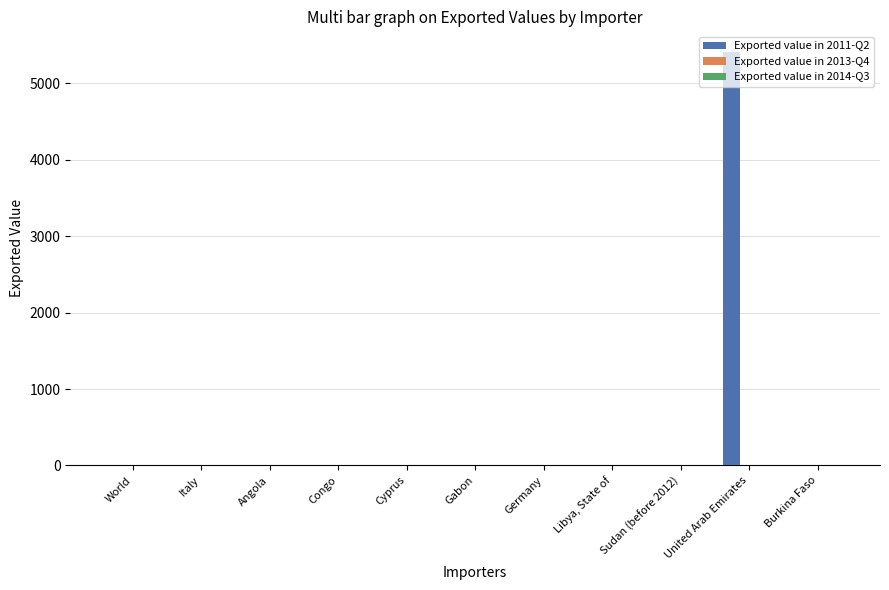

Which series has the largest total across all categories?

Exported value in 2011-Q2